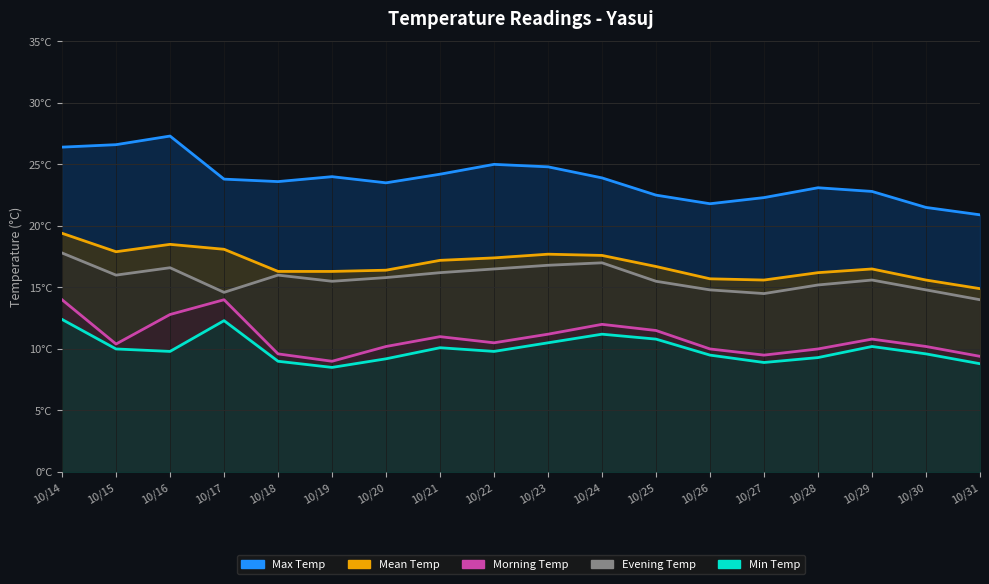

Which has a higher value, 10/19 or 10/17?

10/19